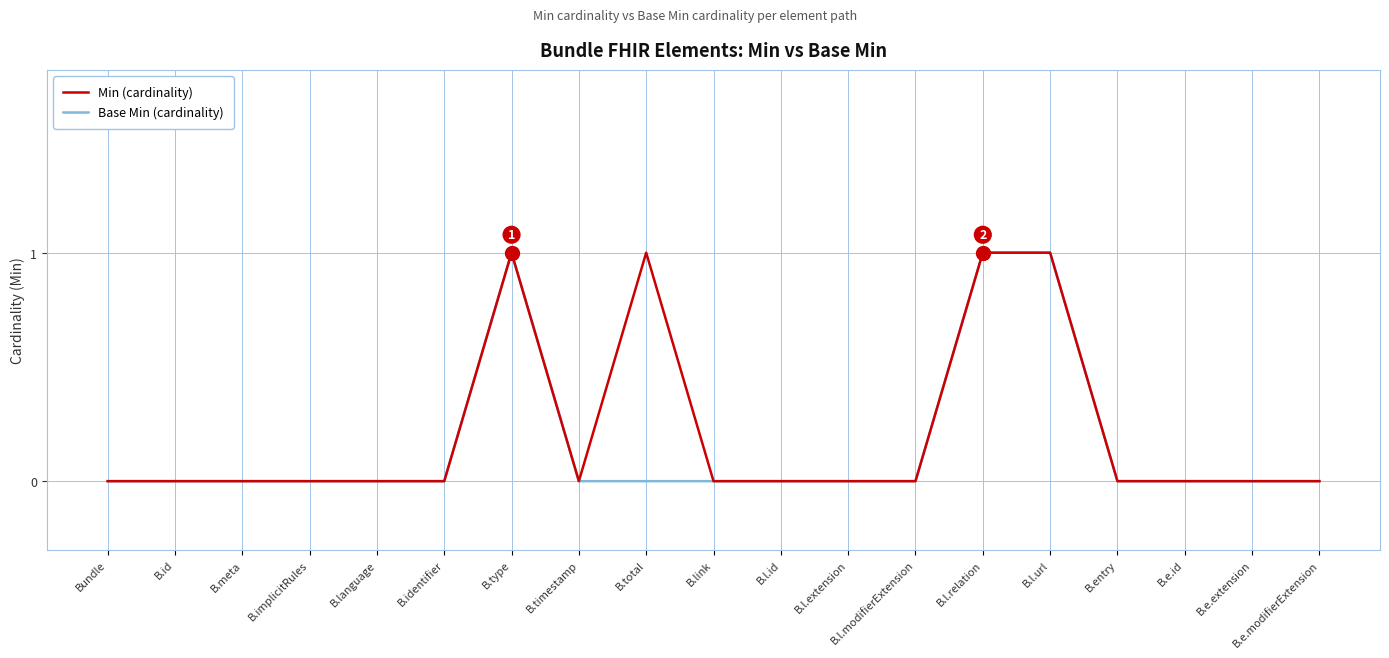

What position from the right is Bundle?

19